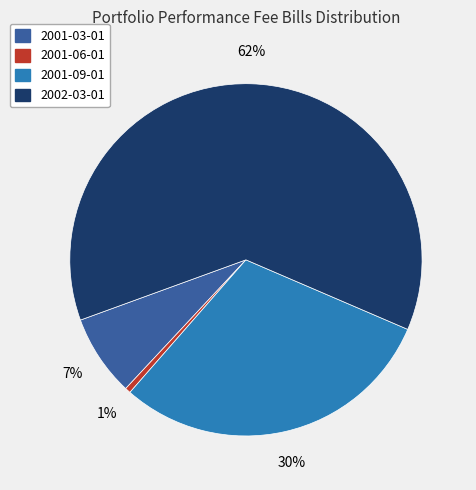

To the nearest percent, what is the average slice percentage?

25%